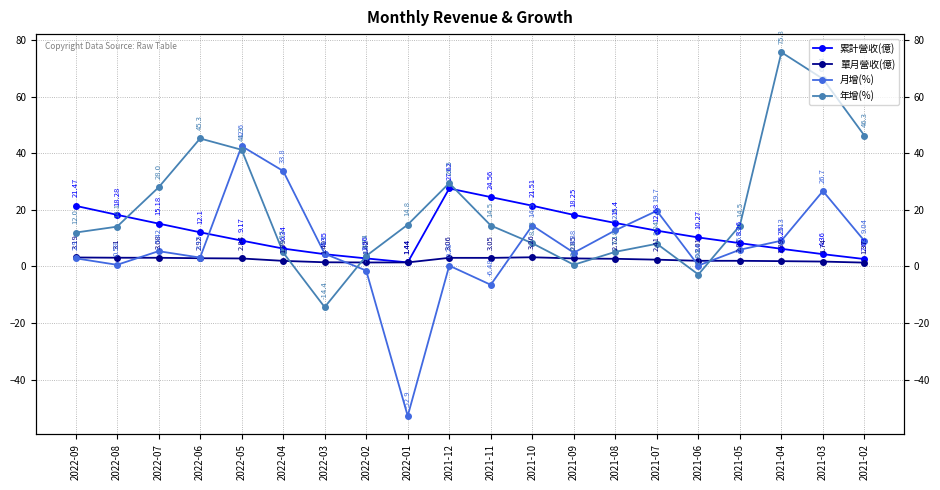

What is the label of the 17th point from the left?

2021-05